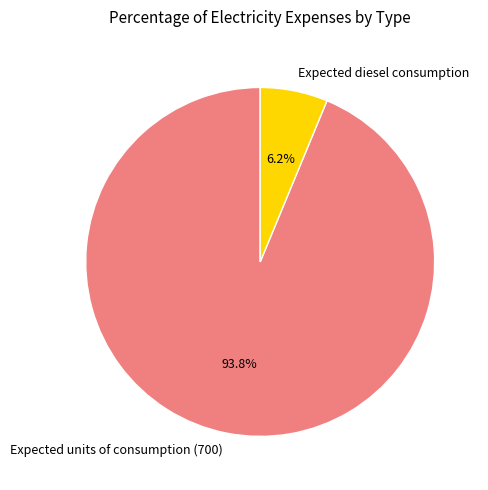

Rank the categories by value from lowest to highest.

Expected diesel consumption, Expected units of consumption (700)